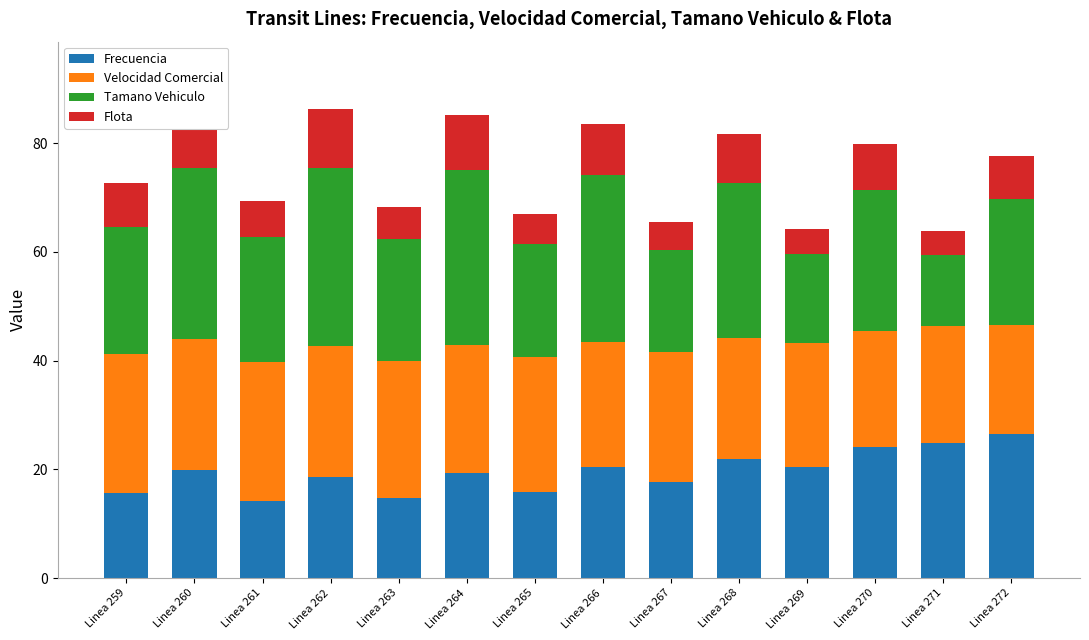

How many data points in Flota are less than 8?

7